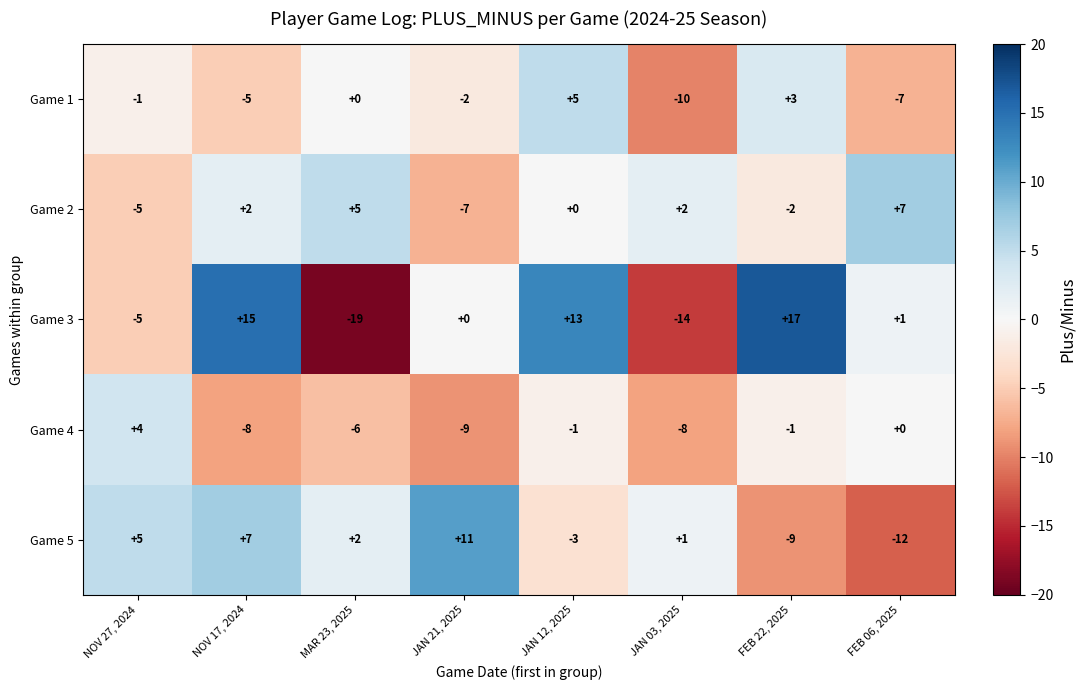

What value does the Game 1 series have at FEB 22, 2025, to the nearest 5?

5